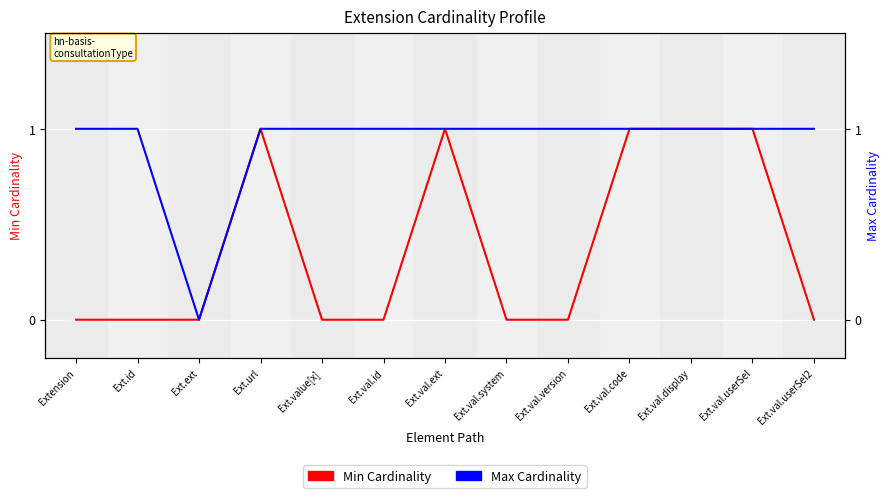

Reading left to right, list all the values displayed in this chart.

Min Cardinality: Extension=0	Ext.id=0	Ext.ext=0	Ext.url=1	Ext.value[x]=0	Ext.val.id=0	Ext.val.ext=1	Ext.val.system=0	Ext.val.version=0	Ext.val.code=1	Ext.val.display=1	Ext.val.userSel=1	Ext.val.userSel2=0
Max Cardinality: Extension=1	Ext.id=1	Ext.ext=0	Ext.url=1	Ext.value[x]=1	Ext.val.id=1	Ext.val.ext=1	Ext.val.system=1	Ext.val.version=1	Ext.val.code=1	Ext.val.display=1	Ext.val.userSel=1	Ext.val.userSel2=1